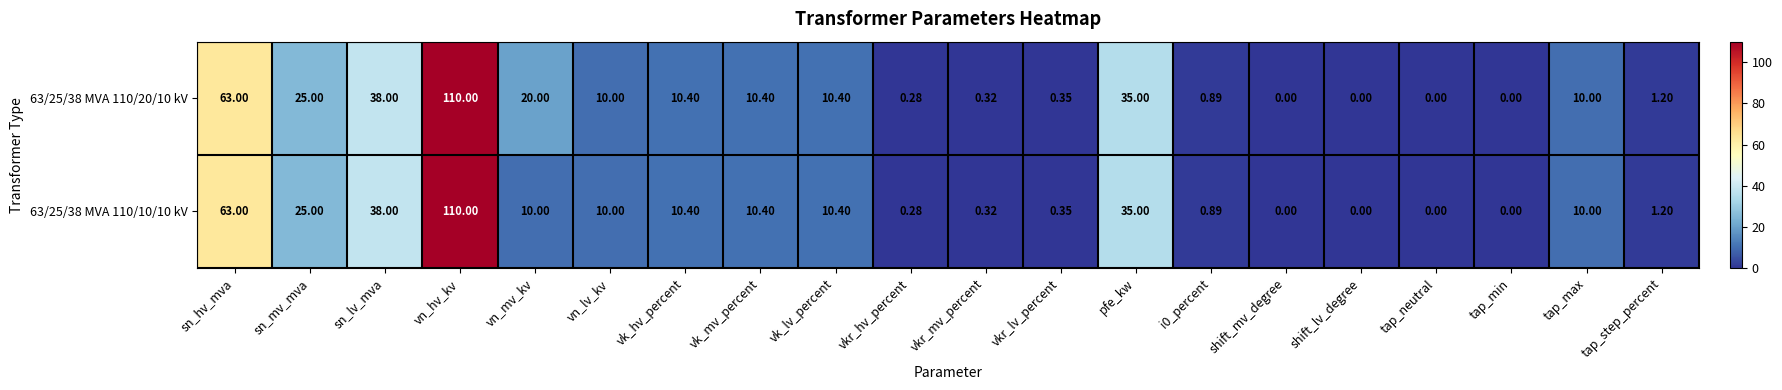

At which label does 63/25/38 MVA 110/20/10 kV first exceed 10?

sn_hv_mva